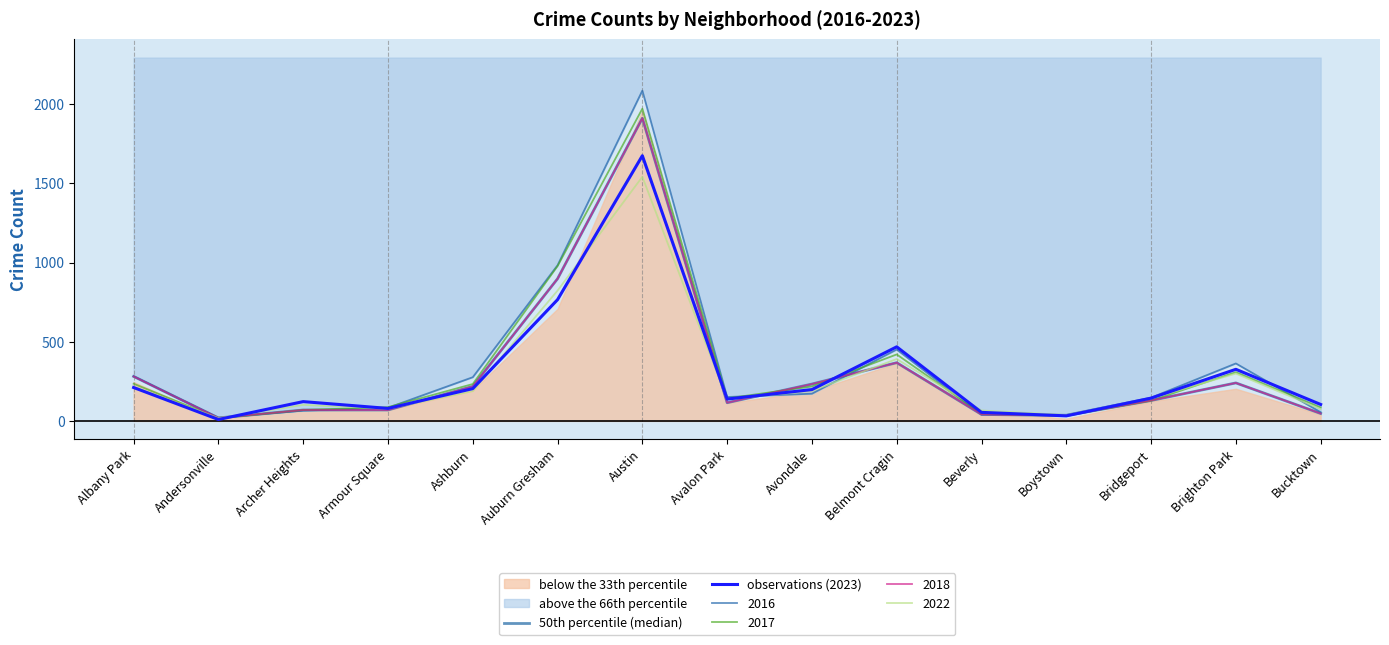

Does the chart have visible grid lines?

No